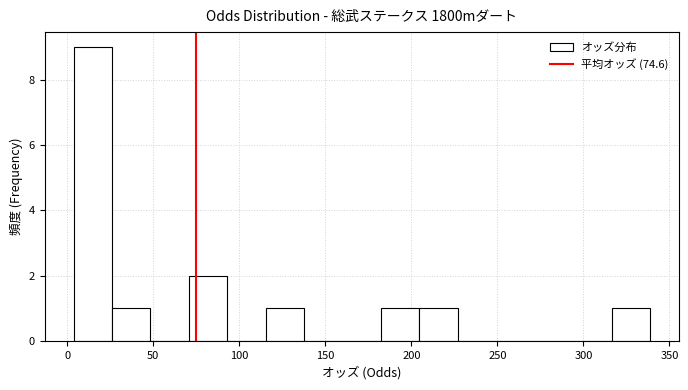

Reading left to right, list every bar in this chart as the range it spans on the x-axis followed by its height. Neither the bar edges nor the heights are printed on the chart, so give them approximately, as read against the axes.

5 to 25: 9
25 to 50: 1
50 to 70: 0
70 to 95: 2
95 to 115: 0
115 to 140: 1
140 to 160: 0
160 to 180: 0
180 to 205: 1
205 to 225: 1
225 to 250: 0
250 to 270: 0
270 to 295: 0
295 to 315: 0
315 to 340: 1